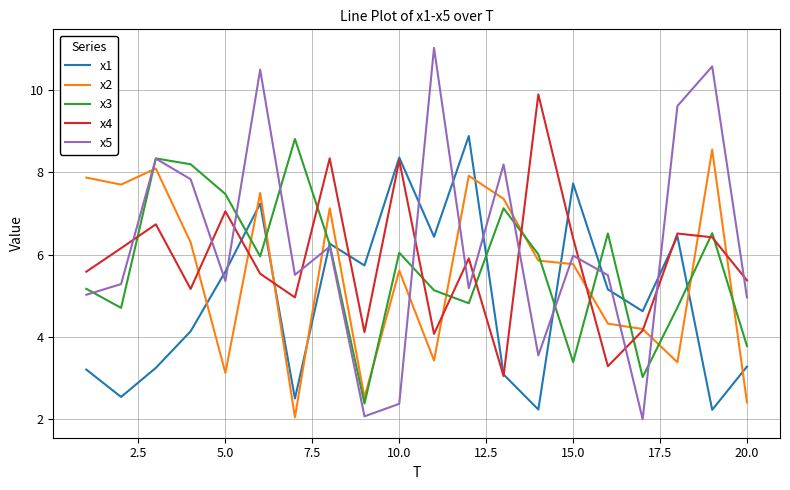

Does the chart have visible grid lines?

Yes